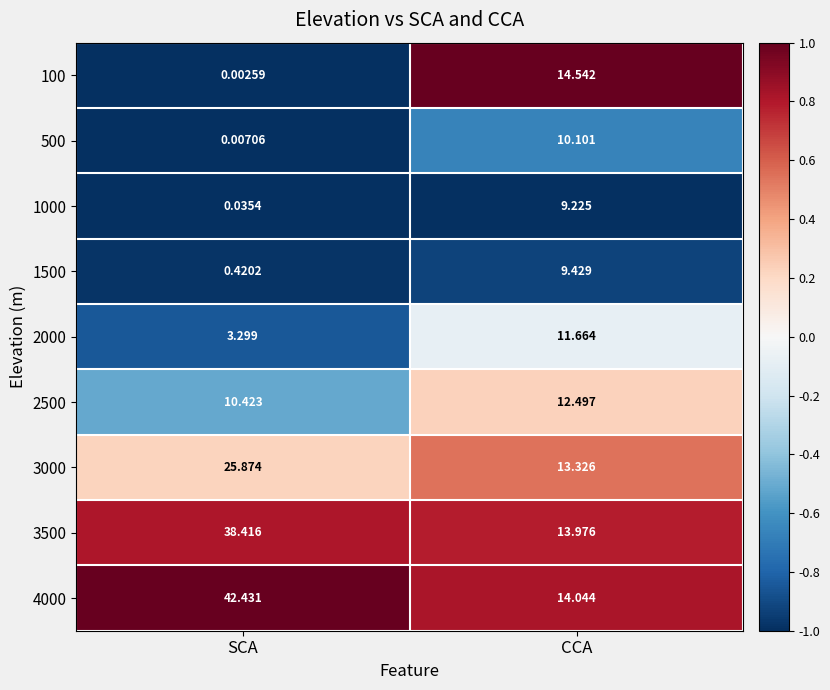

How many categories are shown in the chart?

2